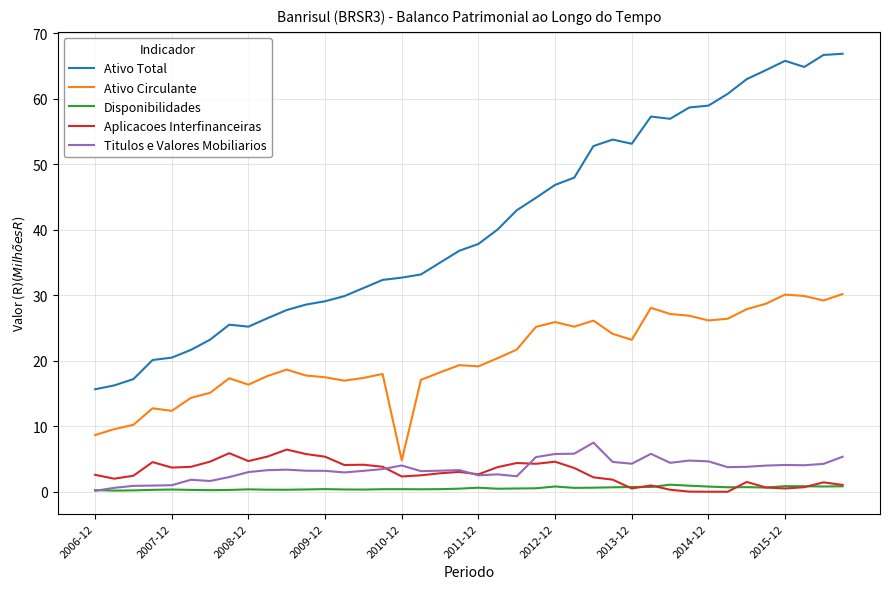

True or false: Disponibilidades and Ativo Circulante cross at least once.

False